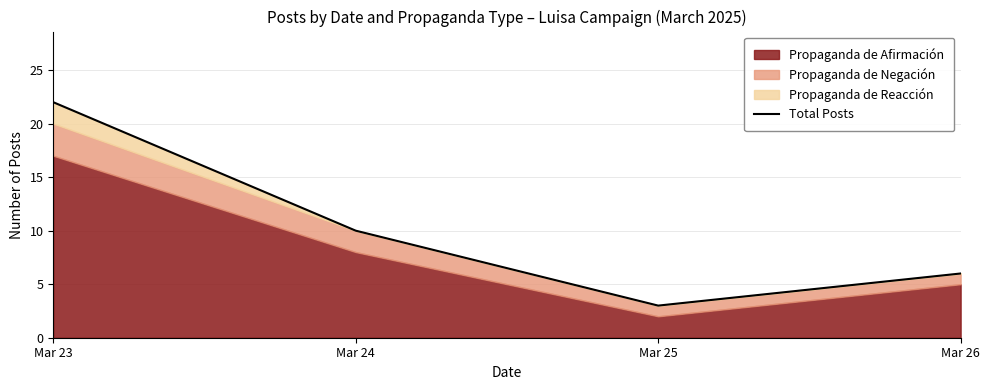

How many lines are shown in the chart?

1